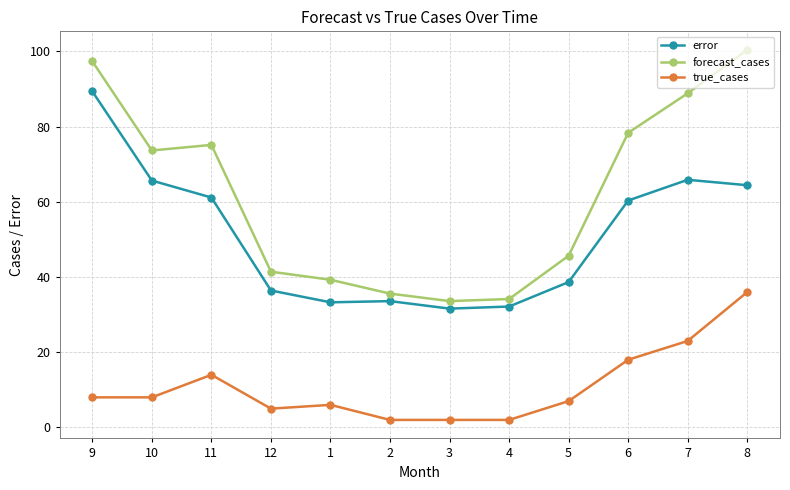

How many lines are shown in the chart?

3